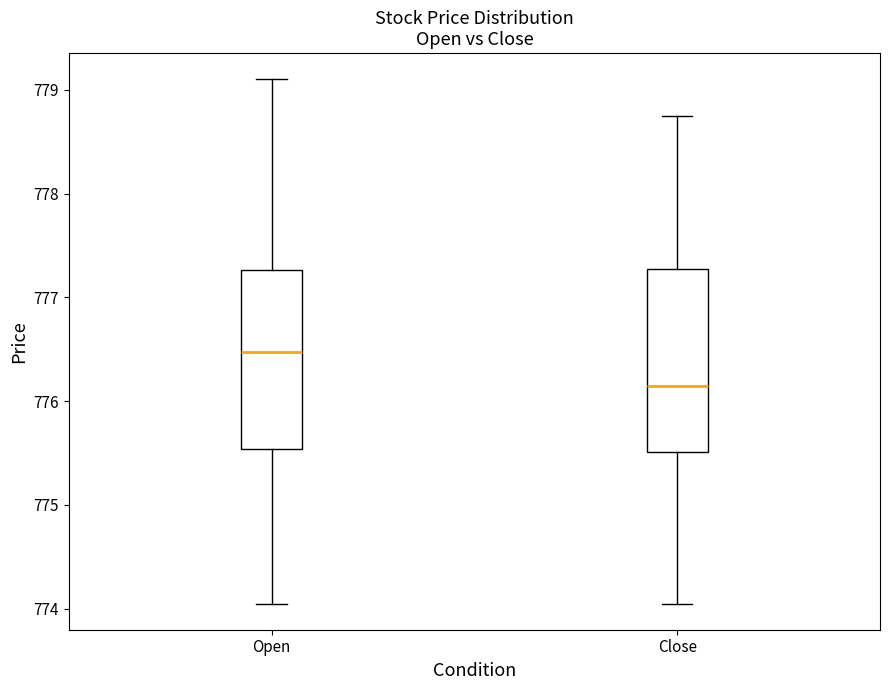

Reading left to right, read every box against the y-axis: the position of its median line, the range the box covers, and the ends of its whiskers. The values are not printed on the chart, so give them approximately, as read against the axis.

Open: median 776.5, box 775.5 to 777.3, whiskers 774.0 to 779.1
Close: median 776.1, box 775.5 to 777.3, whiskers 774.0 to 778.8